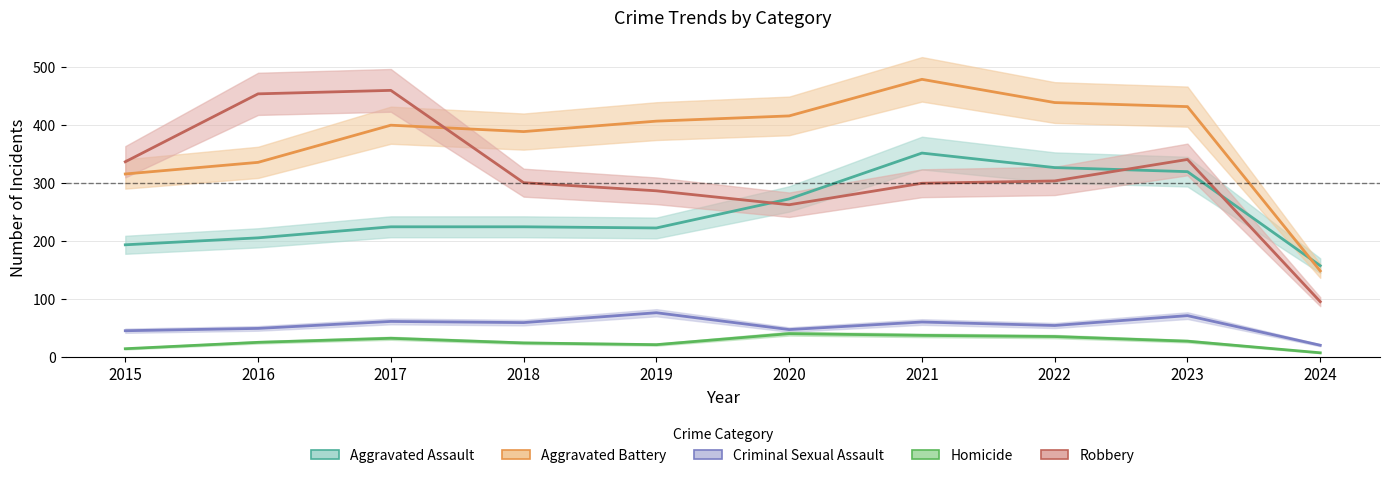

What are all the series names shown in the legend?

Aggravated Assault, Aggravated Battery, Criminal Sexual Assault, Homicide, Robbery